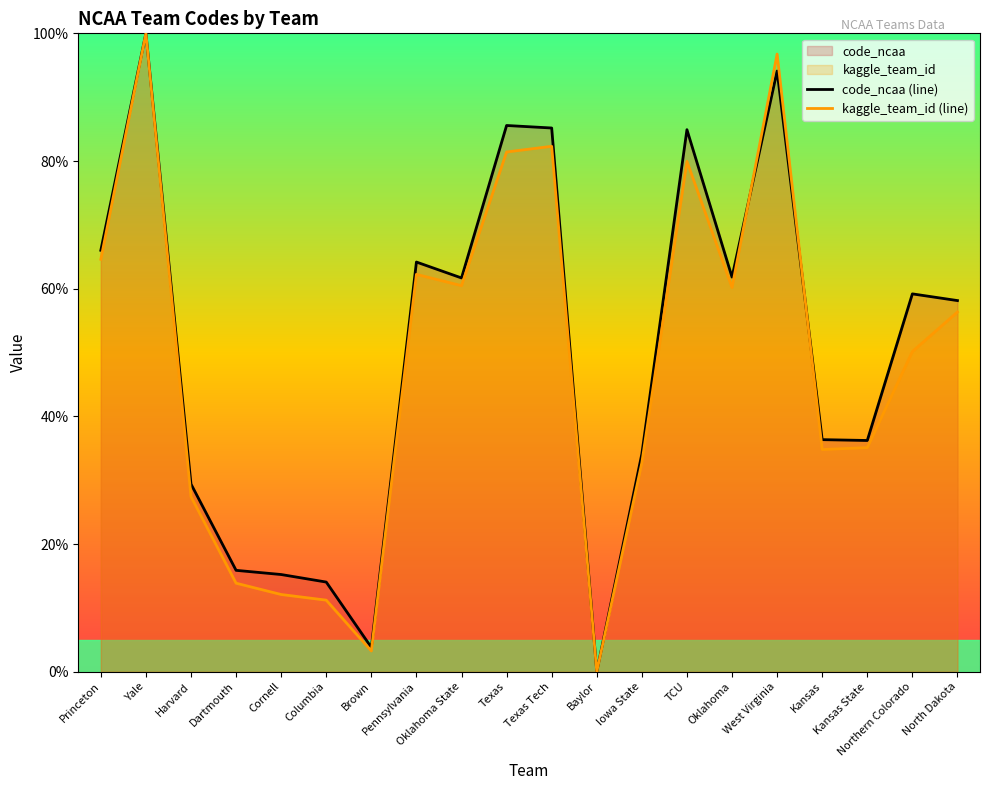

The value of kaggle_team_id (line) at Baylor is -49.3. True or false?

False